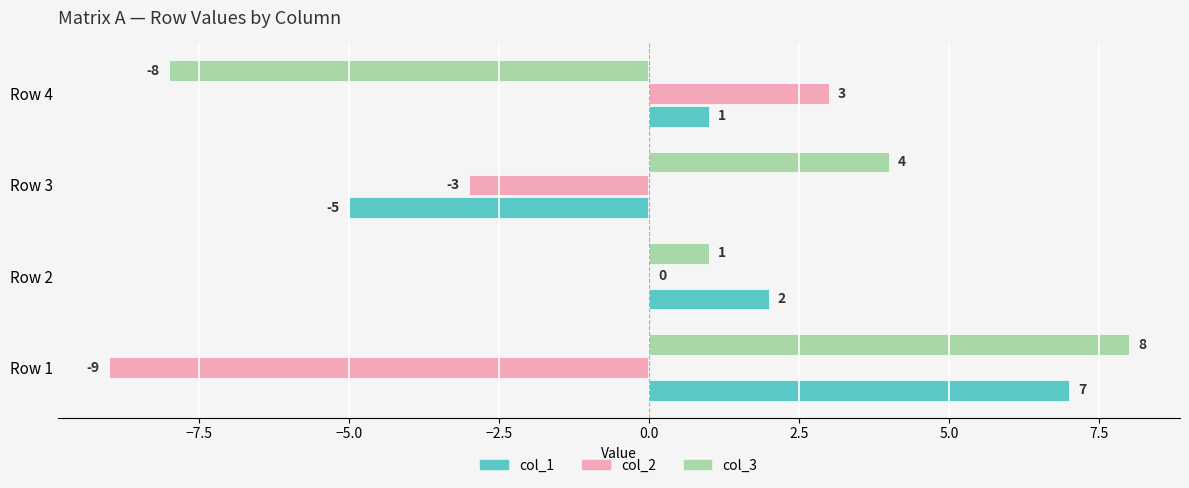

Is it true that col_2 equals -13 at Row 1?

False